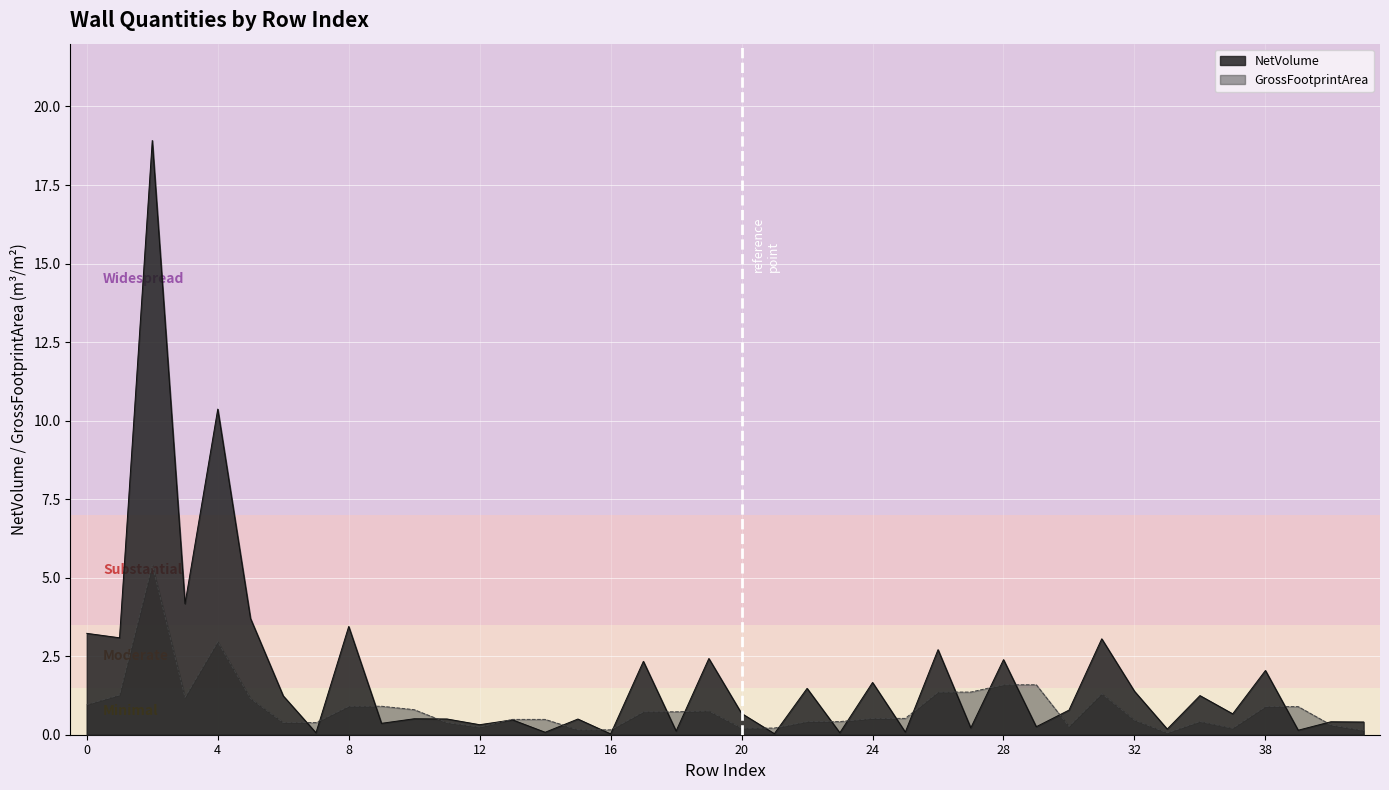

Where do NetVolume and GrossFootprintArea first cross each other?

6 and 7